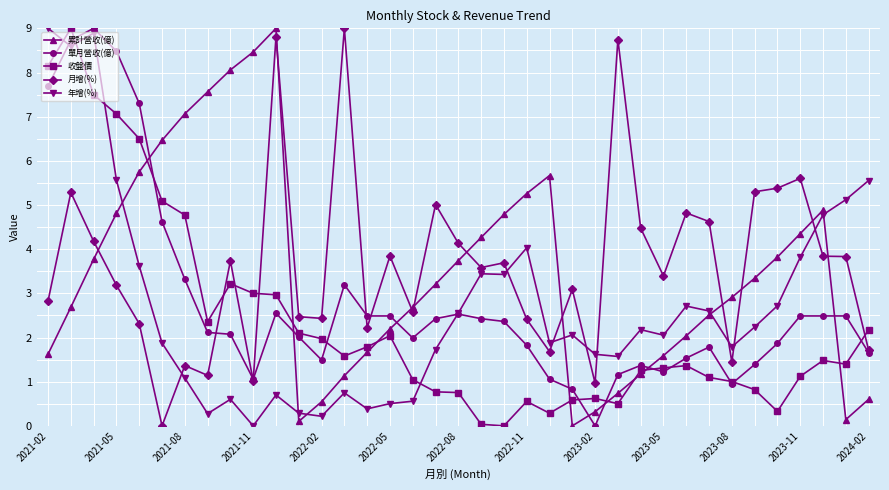

How many distinct data groups are displayed?

5